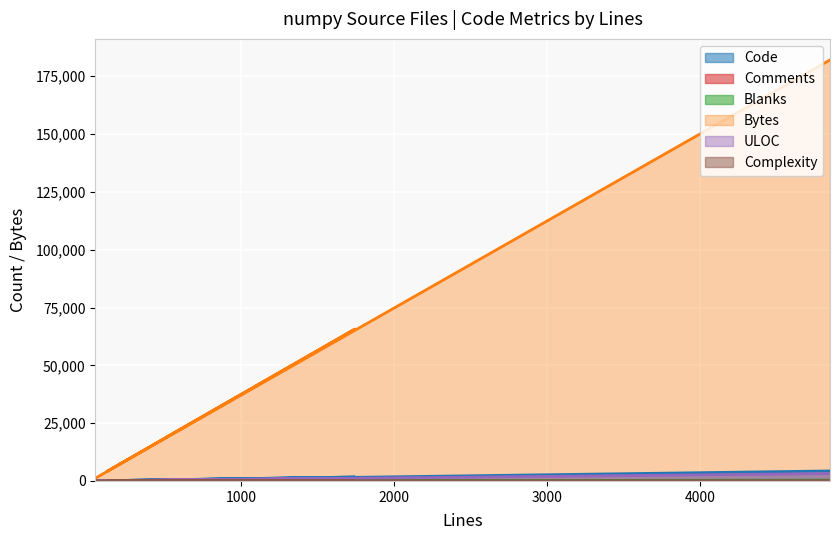

What is the value of the Comments point at the 4th from the left?

17